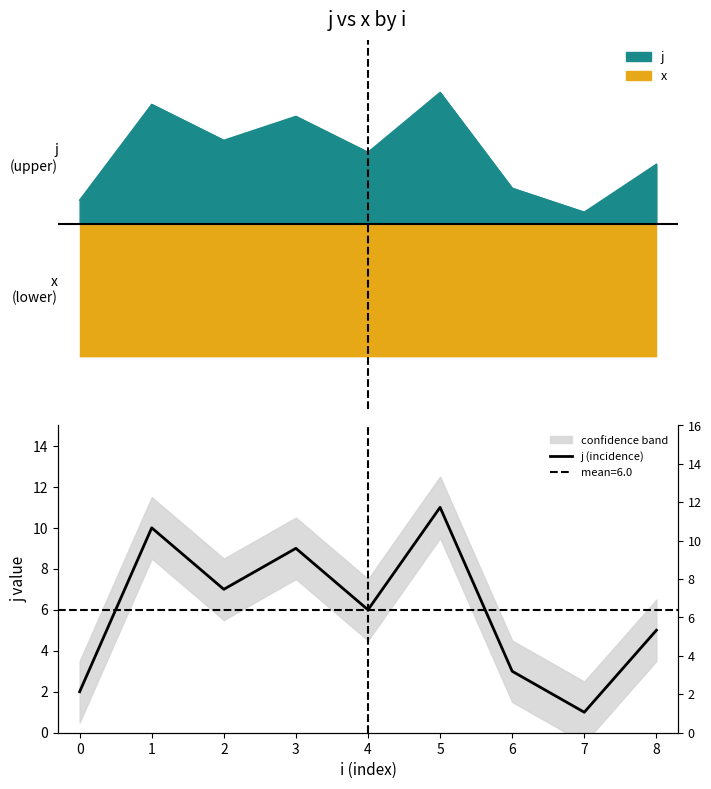

How many data points are less than 6?

4